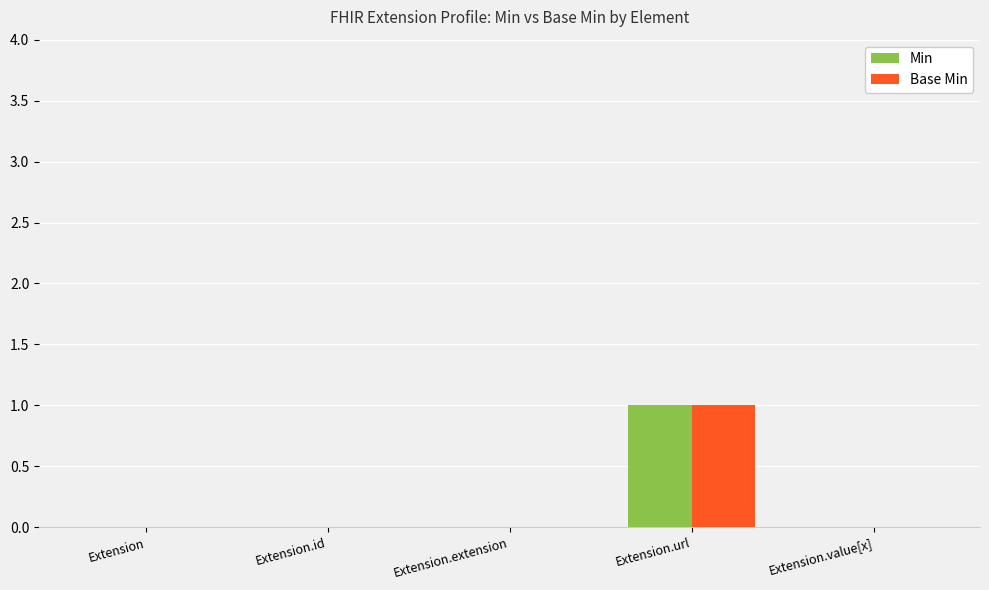

How many Base Min values are between 0 and 1?

5